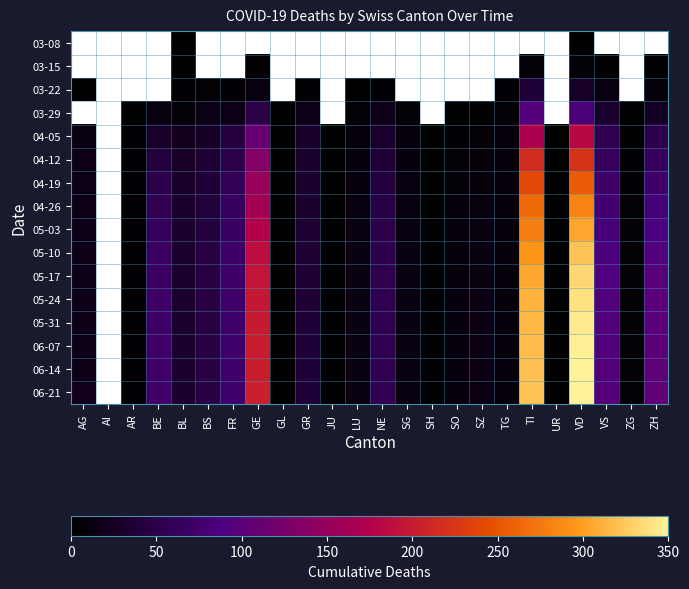

Which has a higher value, SZ or BS?

SZ